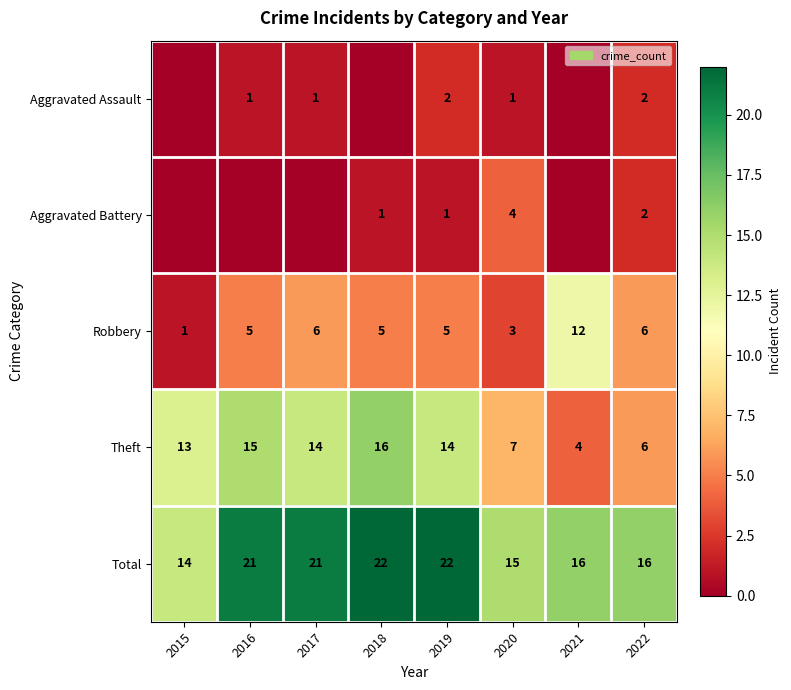

True or false: Total has a value of 24 at 2021.

False